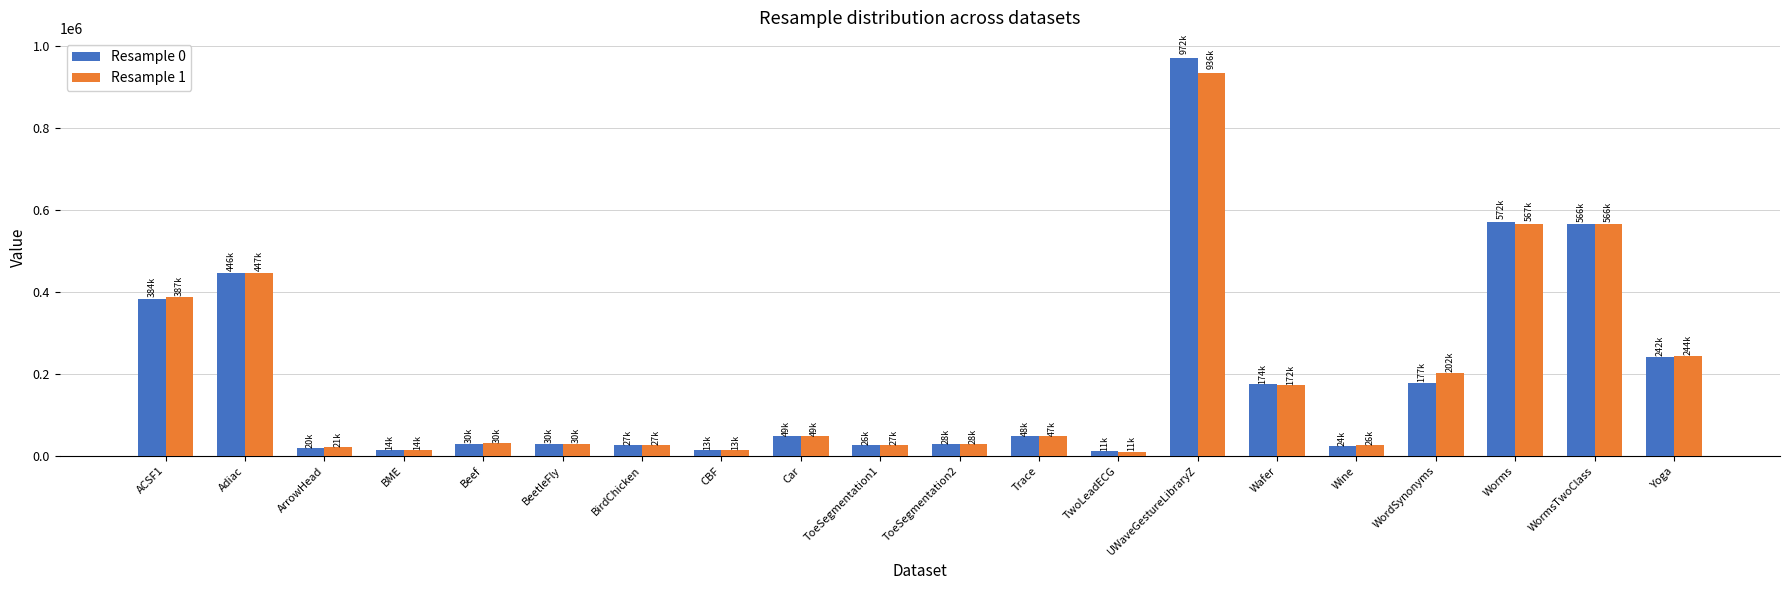

The value of Resample 1 at ToeSegmentation1 is 26858. True or false?

True